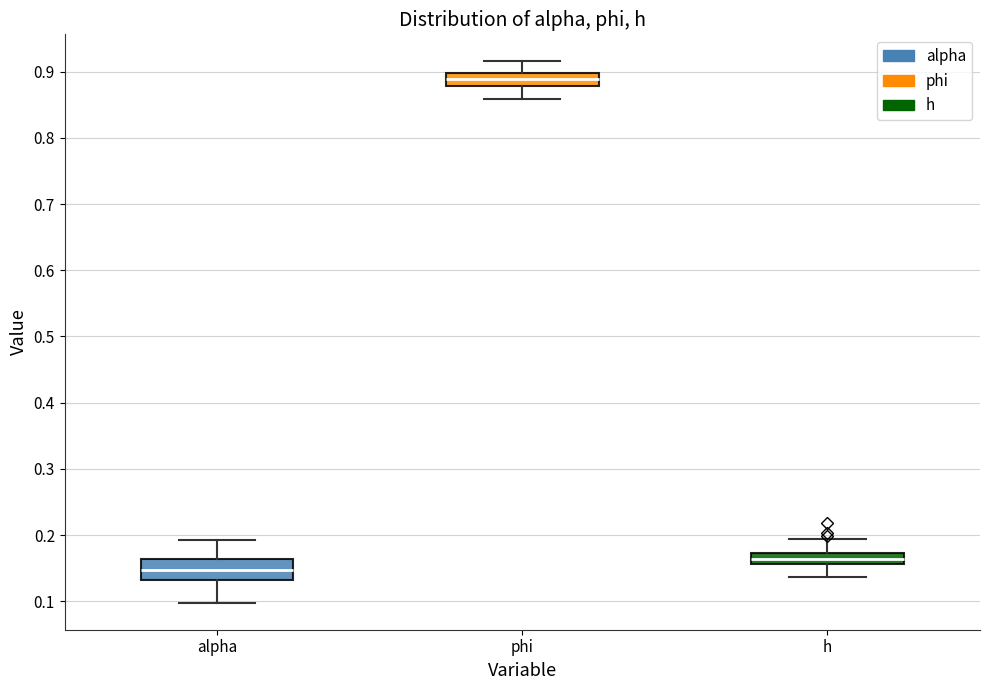

Which box has the highest median line?

phi